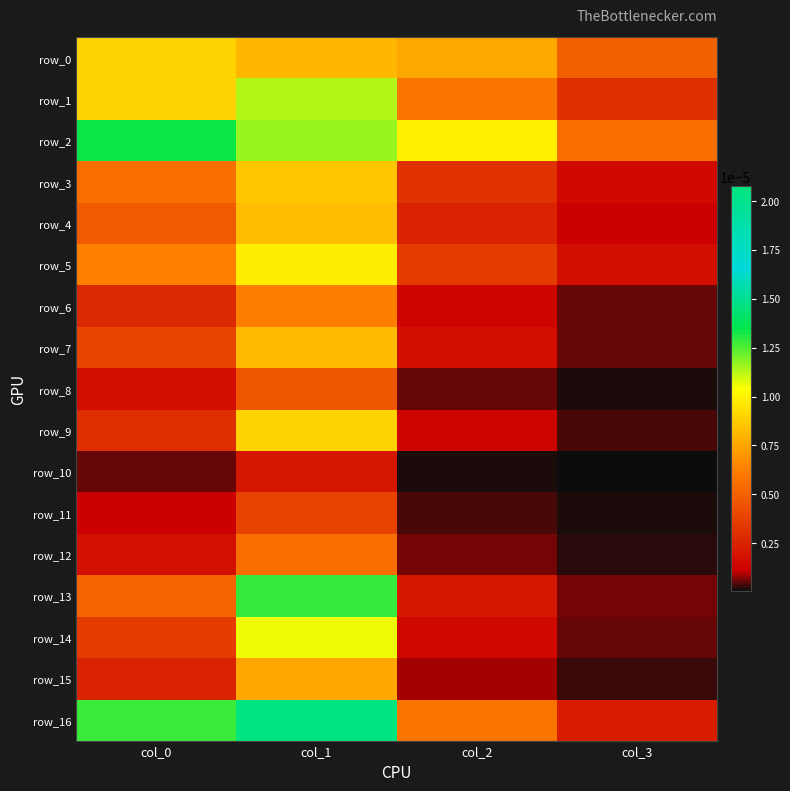

Rank the series at col_2 from lowest to highest value.

row_10, row_11, row_8, row_12, row_15, row_9, row_6, row_14, row_7, row_13, row_4, row_3, row_5, row_1, row_16, row_0, row_2